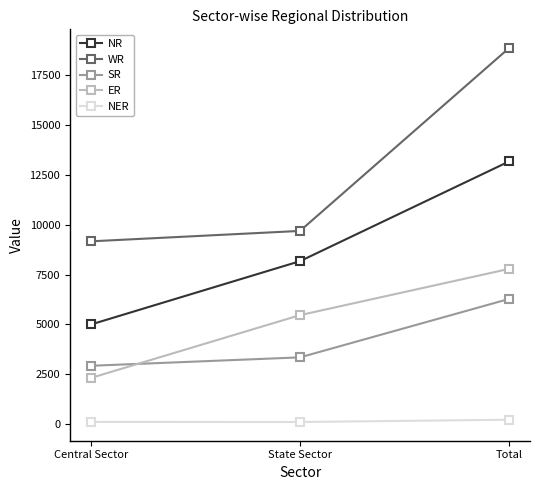

Is this an area chart (filled region under the line)?

No